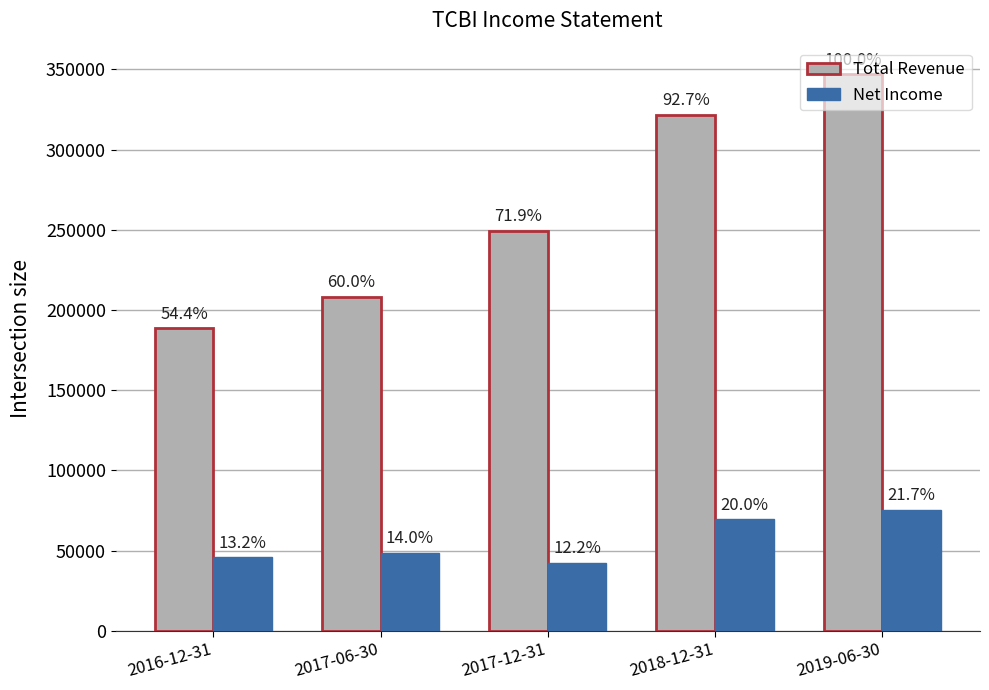

True or false: Total Revenue has a value of 208200 at 2017-06-30.

True